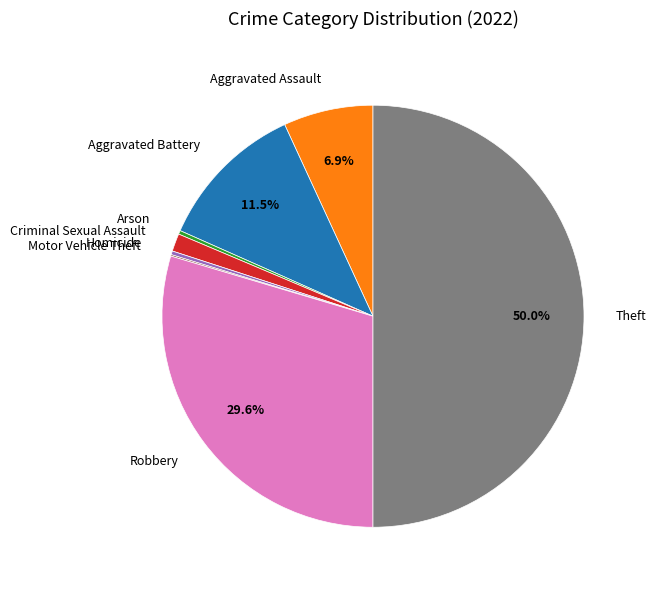

Does Homicide represent more than half of the total?

No